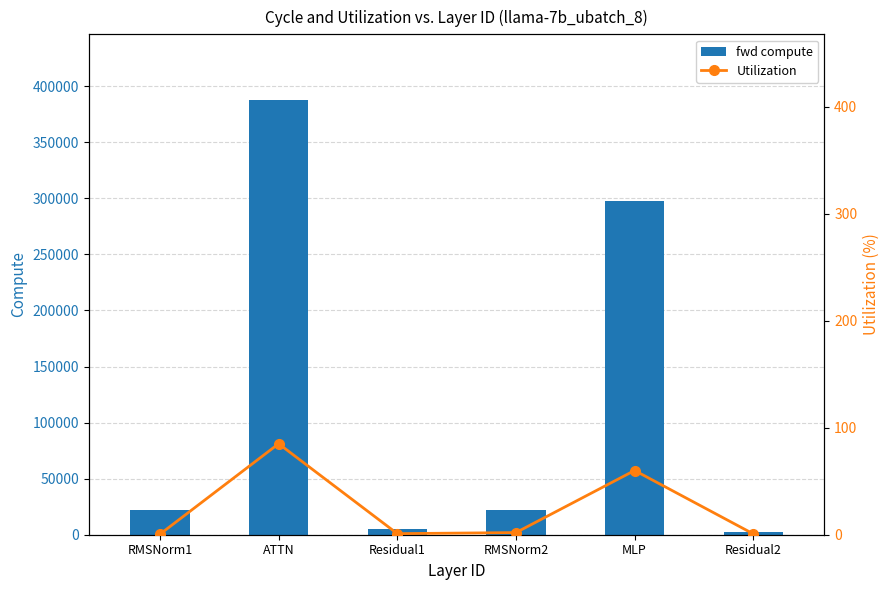

Rank the series by their average value, from highest to lowest.

fwd compute, Utilization